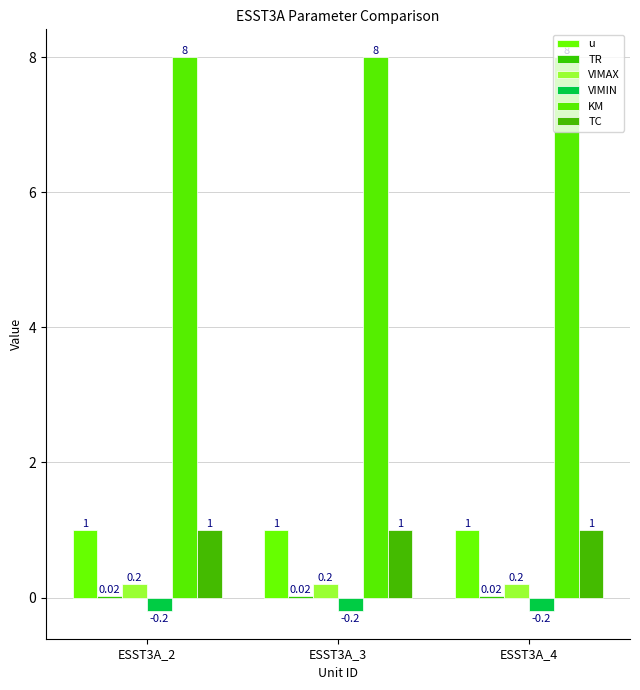

What is the value of the KM bar at the 3rd from the left?

8.0